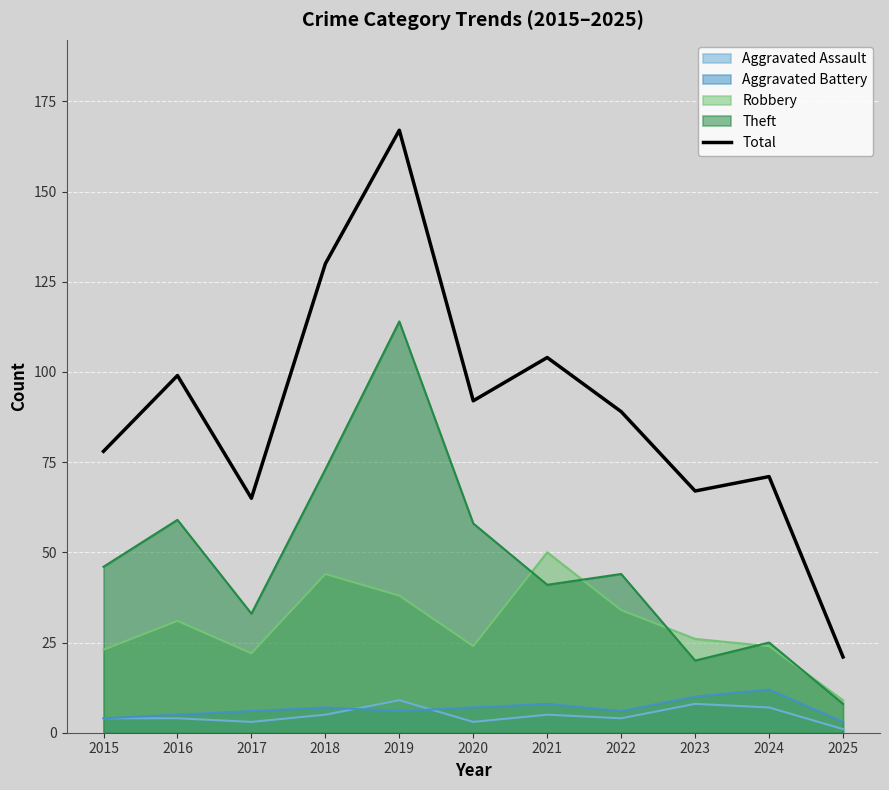

How many data points are less than 89?

5